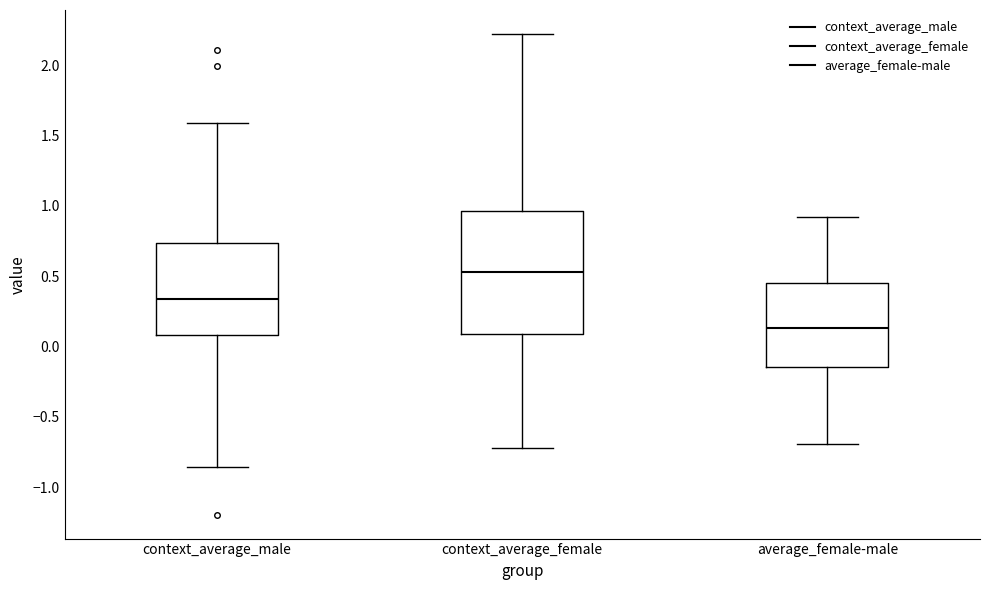

Reading left to right, read every box against the y-axis: the position of its median line, the range the box covers, and the ends of its whiskers. The values are not printed on the chart, so give them approximately, as read against the axis.

context_average_male: median 0.35, box 0.10 to 0.75, whiskers -0.85 to 1.60
context_average_female: median 0.55, box 0.10 to 0.95, whiskers -0.70 to 2.20
average_female-male: median 0.15, box -0.15 to 0.45, whiskers -0.70 to 0.90